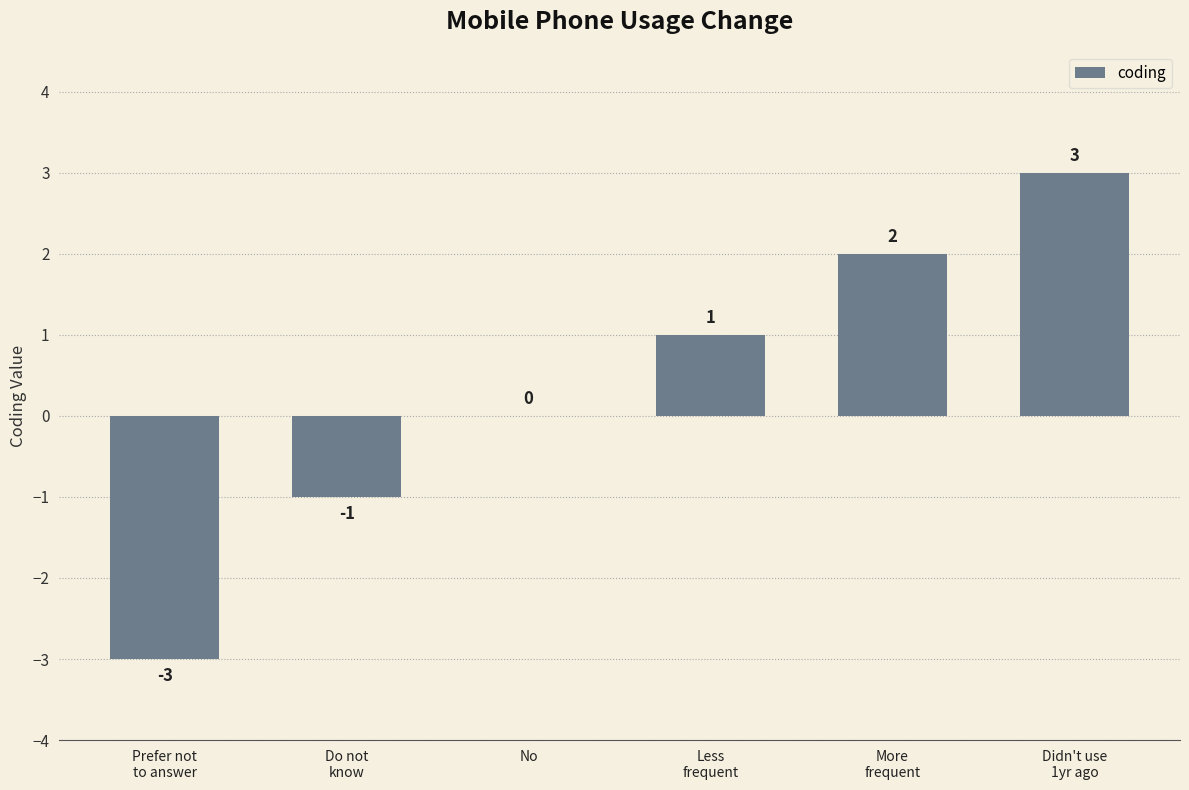

The value at No is -3. True or false?

False